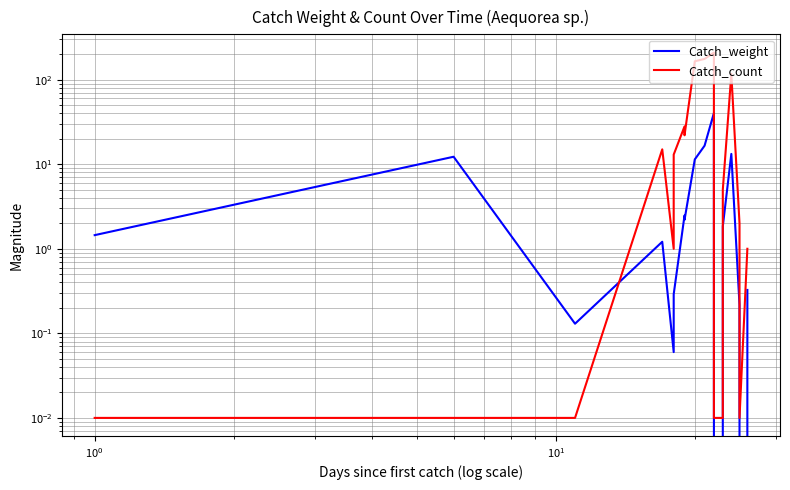

What is the highest value of the Catch_weight series?

40.3